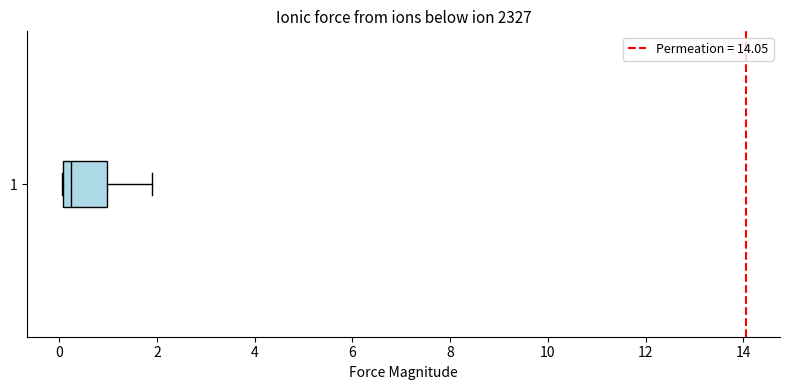

Read this box plot against the x-axis: the position of the median line, the range covered by the box, and the ends of both whiskers. The values are not printed on the chart, so give them approximately, as read against the axis.

median 0.2, box 0.0 to 1.0, whiskers 0.0 to 1.8